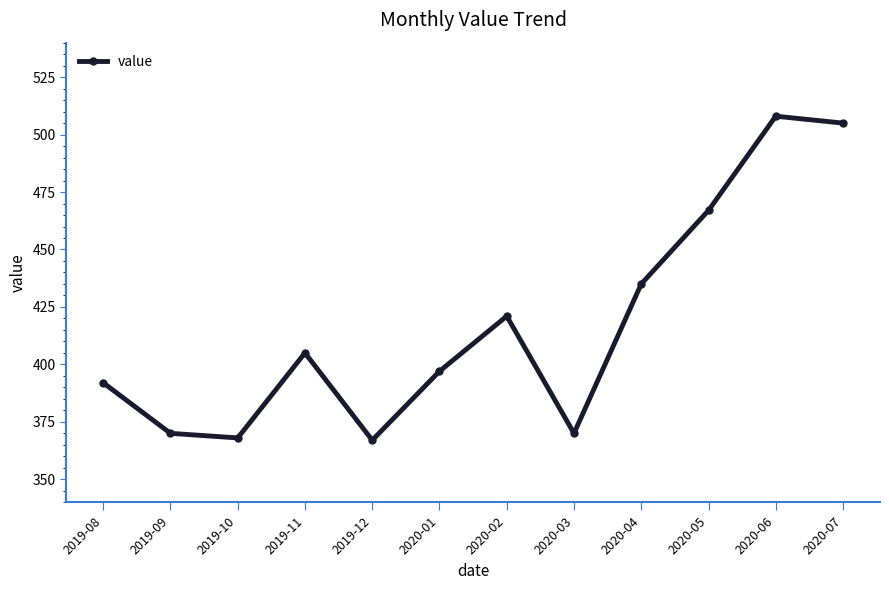

How many points are lower than both their immediate neighbors (excluding endpoints)?

3